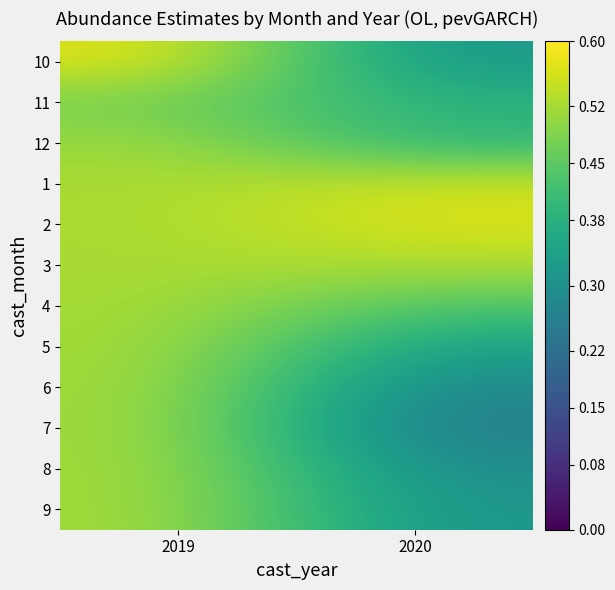

Reading left to right, transcribe all the data shown in this chart.

10: 2019=0.6	2020=0.3
11: 2019=0.5	2020=0.4
12: 2019=0.5	2020=0.4
1: 2019=0.5	2020=0.6
2: 2019=0.5	2020=0.6
3: 2019=0.5	2020=0.5
4: 2019=0.5	2020=0.4
5: 2019=0.5	2020=0.3
6: 2019=0.5	2020=0.3
7: 2019=0.5	2020=0.2
8: 2019=0.5	2020=0.3
9: 2019=0.5	2020=0.3